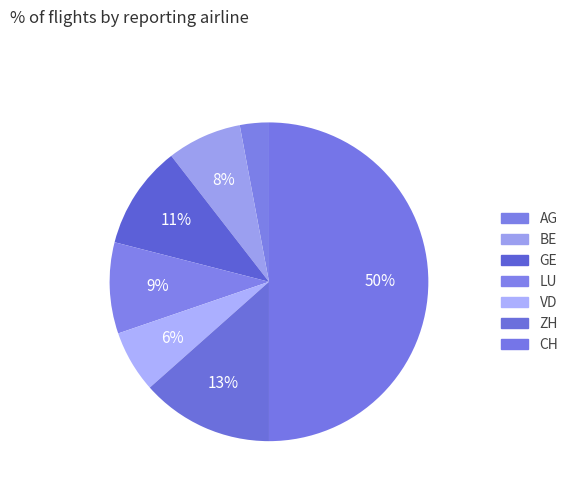

How many slices are in this pie chart?

7